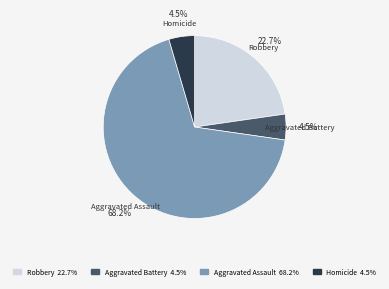

Which category has the biggest portion of the pie?

Aggravated Assault